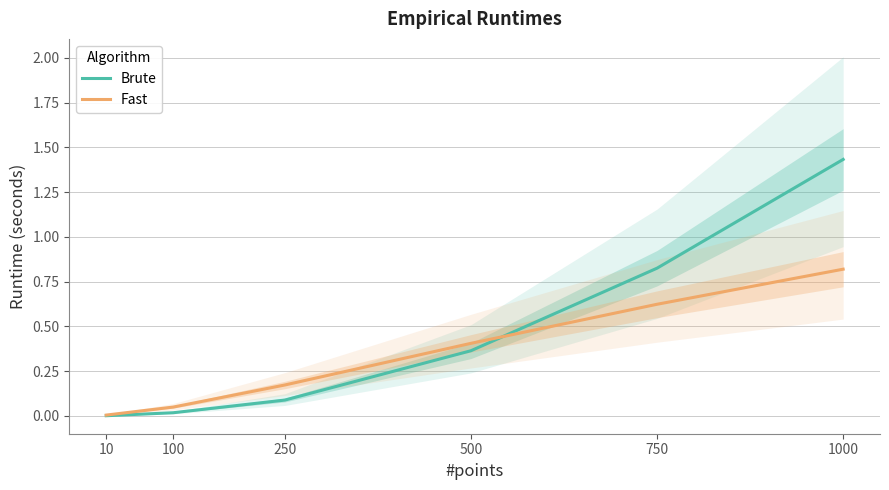

Between 10 and 100, which series saw the biggest shift?

Fast